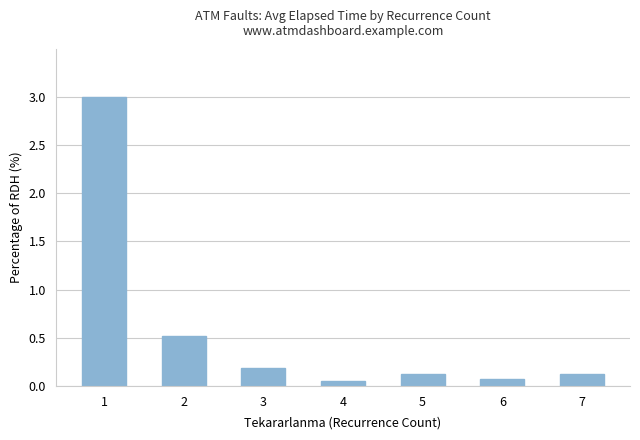

Is it true that the value at 5 is 0.1?

True